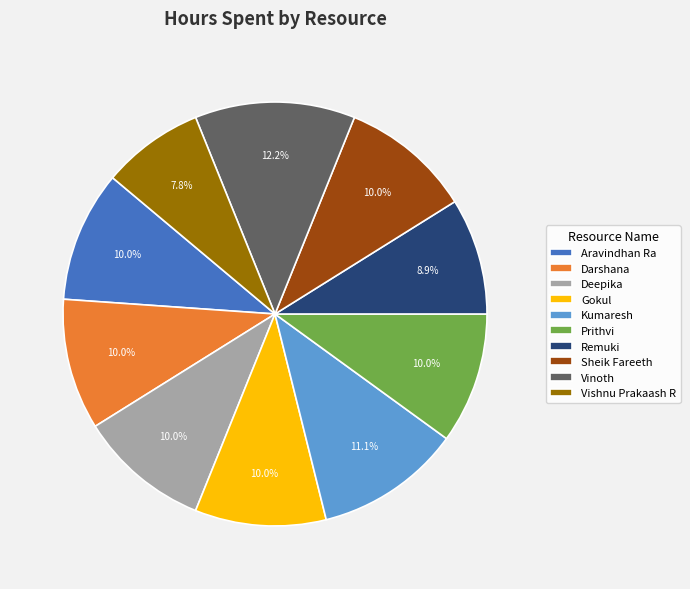

To the nearest percent, what percentage of the pie is Vinoth?

12%